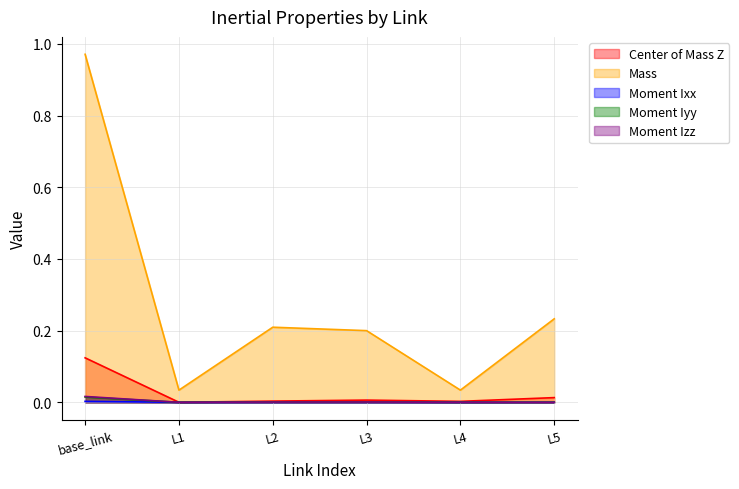

At which label is Center of Mass Z closest to 0?

L1